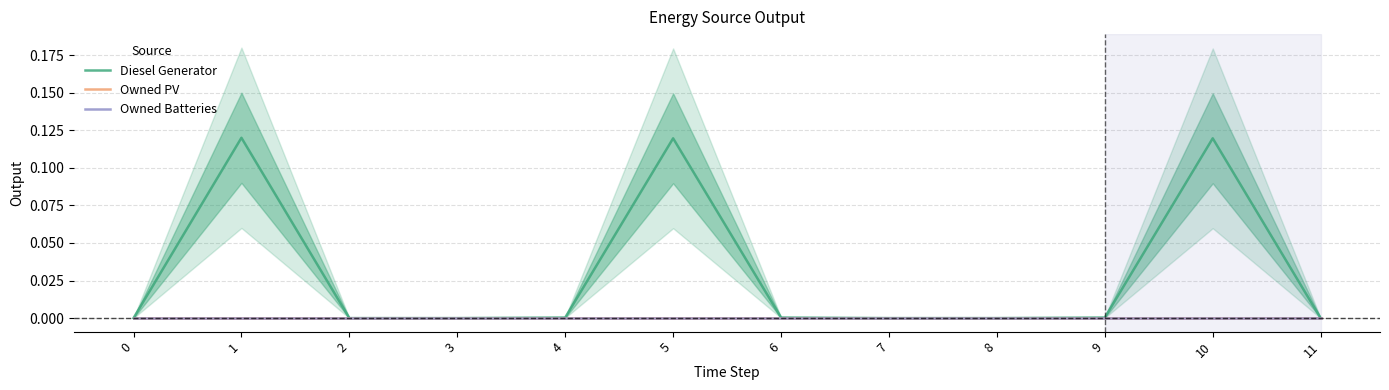

Reading right to left, list all the values displayed in this chart.

Diesel Generator: 11=0.0	10=0.1	9=0.0	8=0.0	7=0.0	6=0.0	5=0.1	4=0.0	3=0.0	2=0.0	1=0.1	0=0.0
Owned PV: 11=0.0	10=0.0	9=0.0	8=0.0	7=0.0	6=0.0	5=0.0	4=0.0	3=0.0	2=0.0	1=0.0	0=0.0
Owned Batteries: 11=0.0	10=0.0	9=0.0	8=0.0	7=0.0	6=0.0	5=0.0	4=0.0	3=0.0	2=0.0	1=0.0	0=0.0